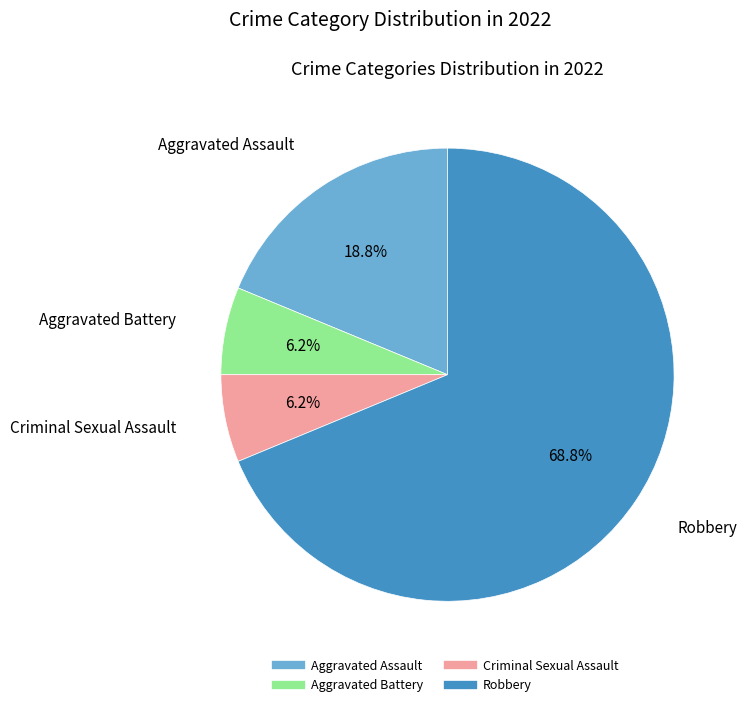

Which category has the biggest portion of the pie?

Robbery